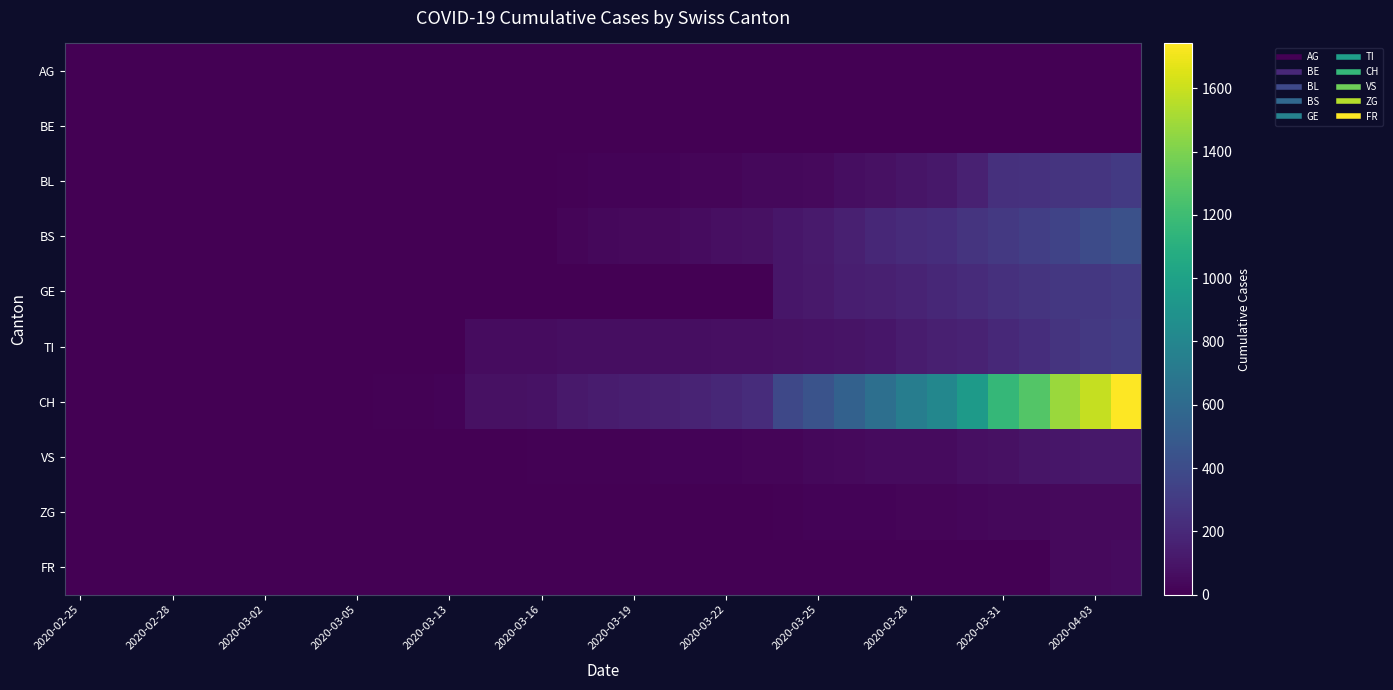

At how many categories does at least one series exceed 1025?

5